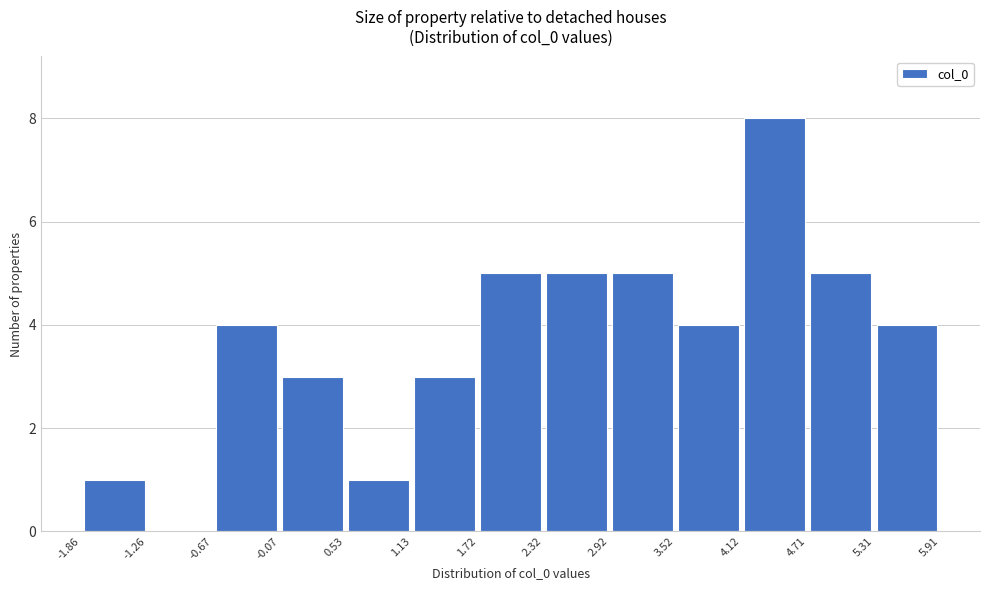

Which range on the x-axis has the tallest bar?

4.12 to 4.71